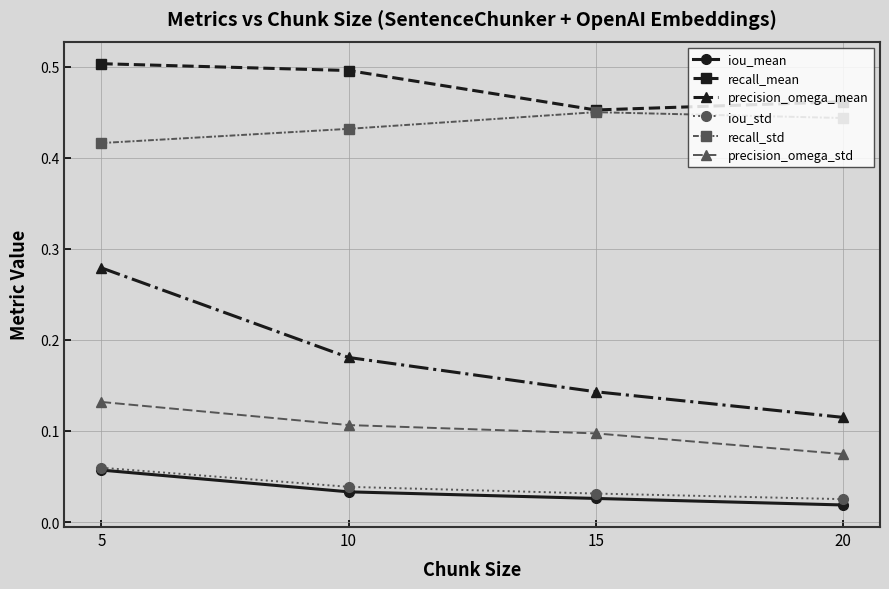

True or false: precision_omega_std and recall_mean cross at least once.

False